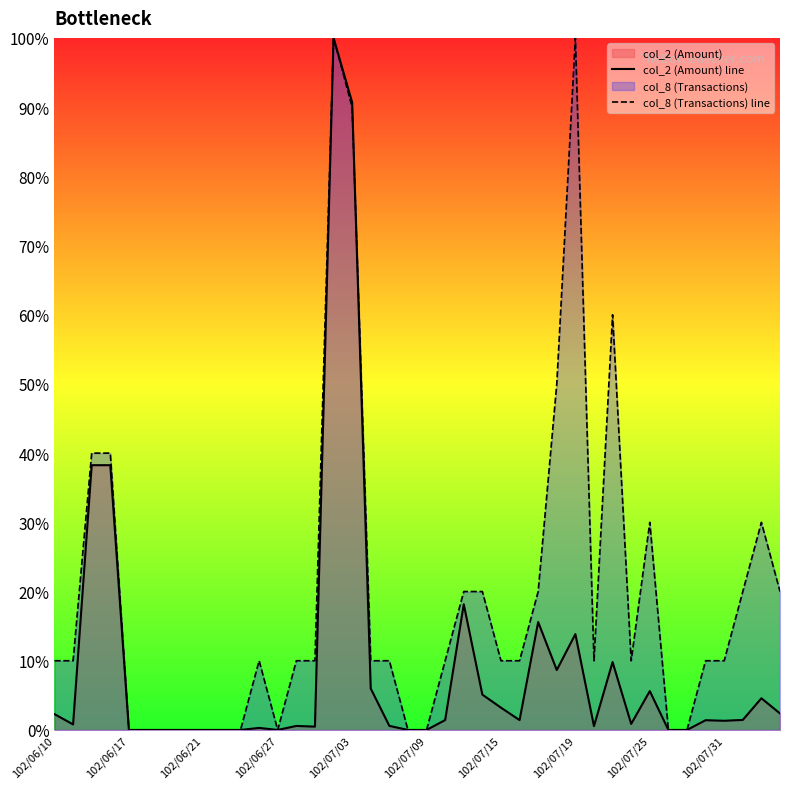

What is the maximum value shown in the chart?

100.0